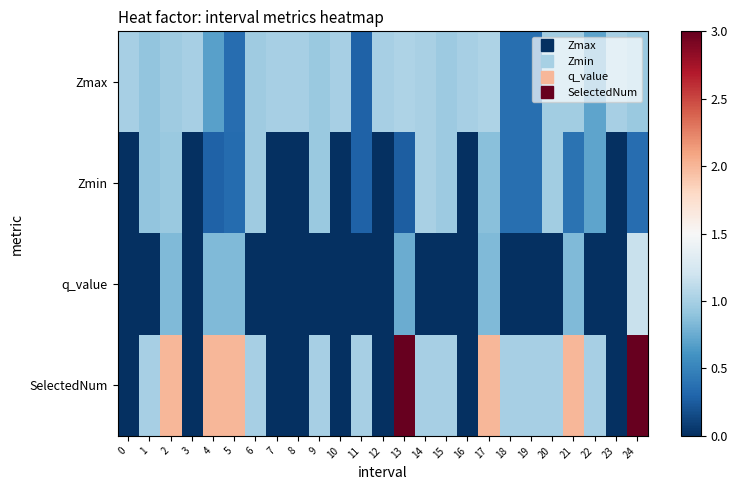

At how many categories does at least one series exceed 1?

8